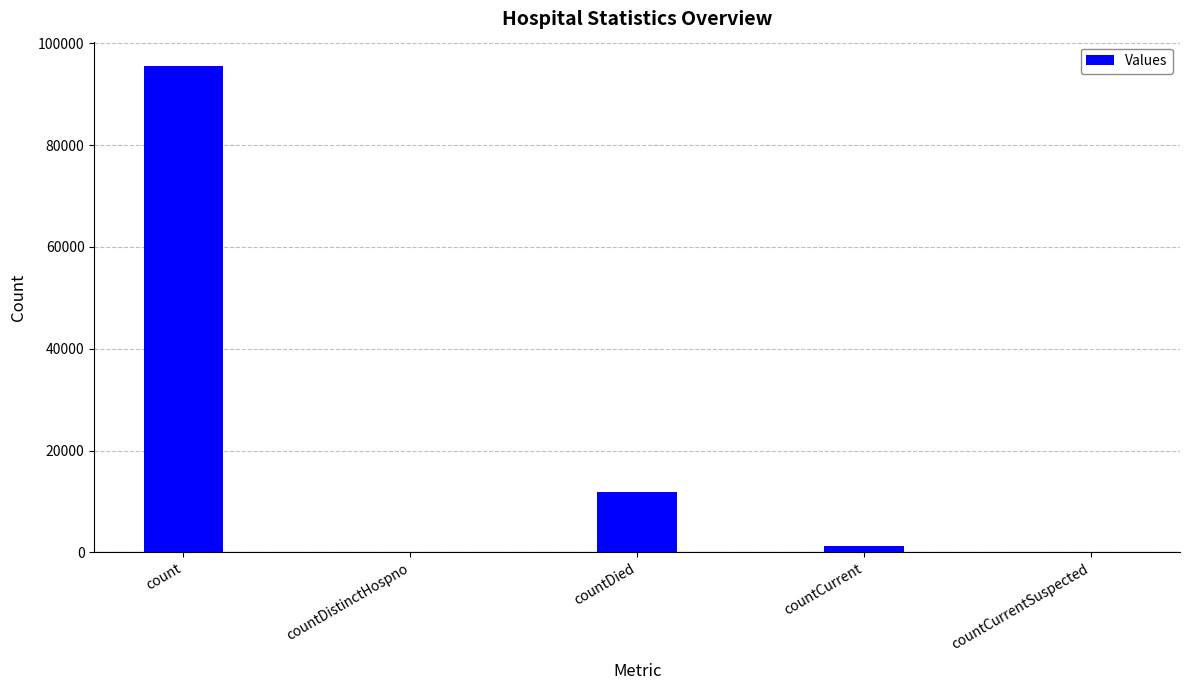

Reading left to right, extract all data points from this chart.

95541	0	11864	1315	0